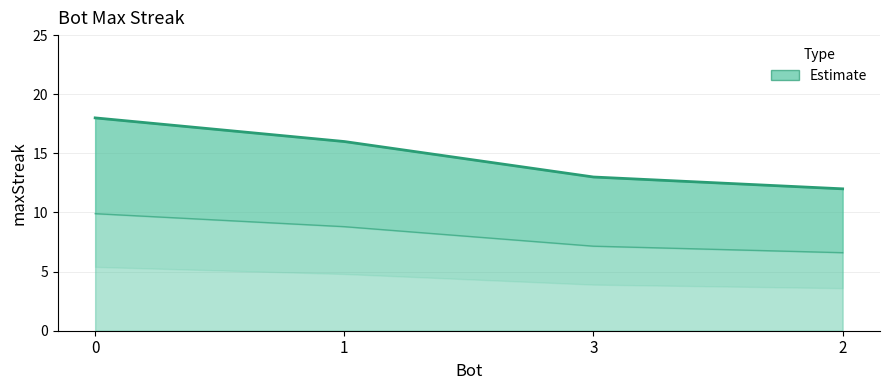

What is the change in value from 0 to 2?

-3.3